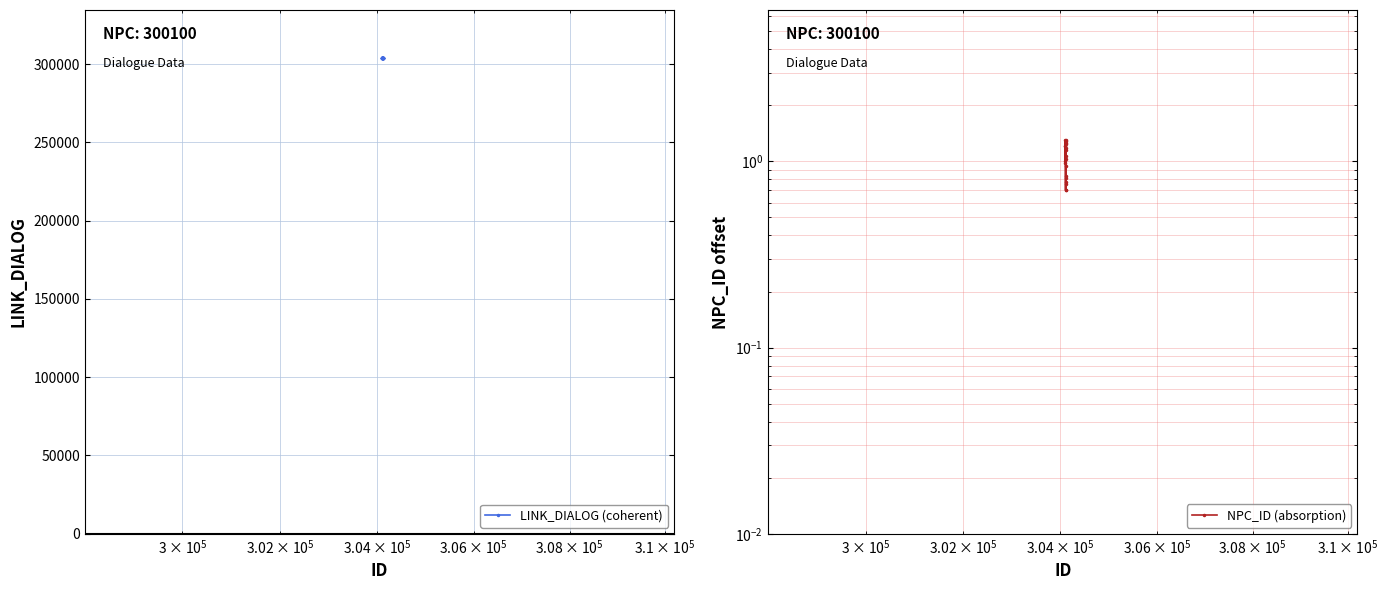

How many values in the NPC_ID (absorption) series are below 1?

8